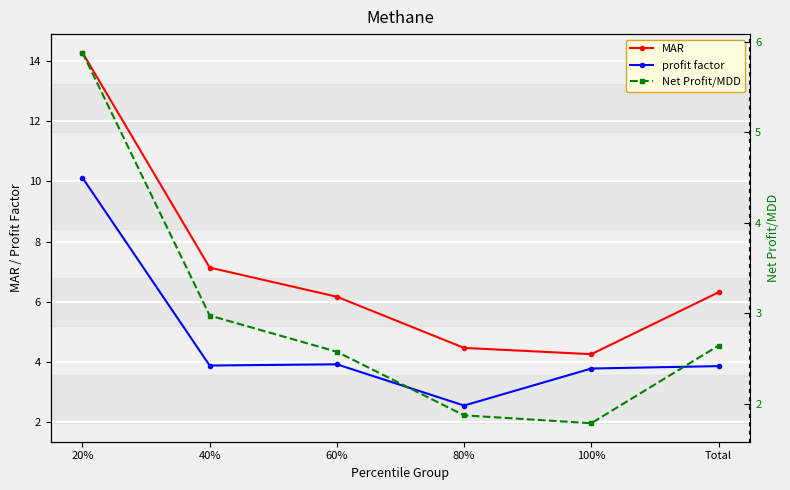

True or false: MAR and Net Profit/MDD intersect in this chart.

False